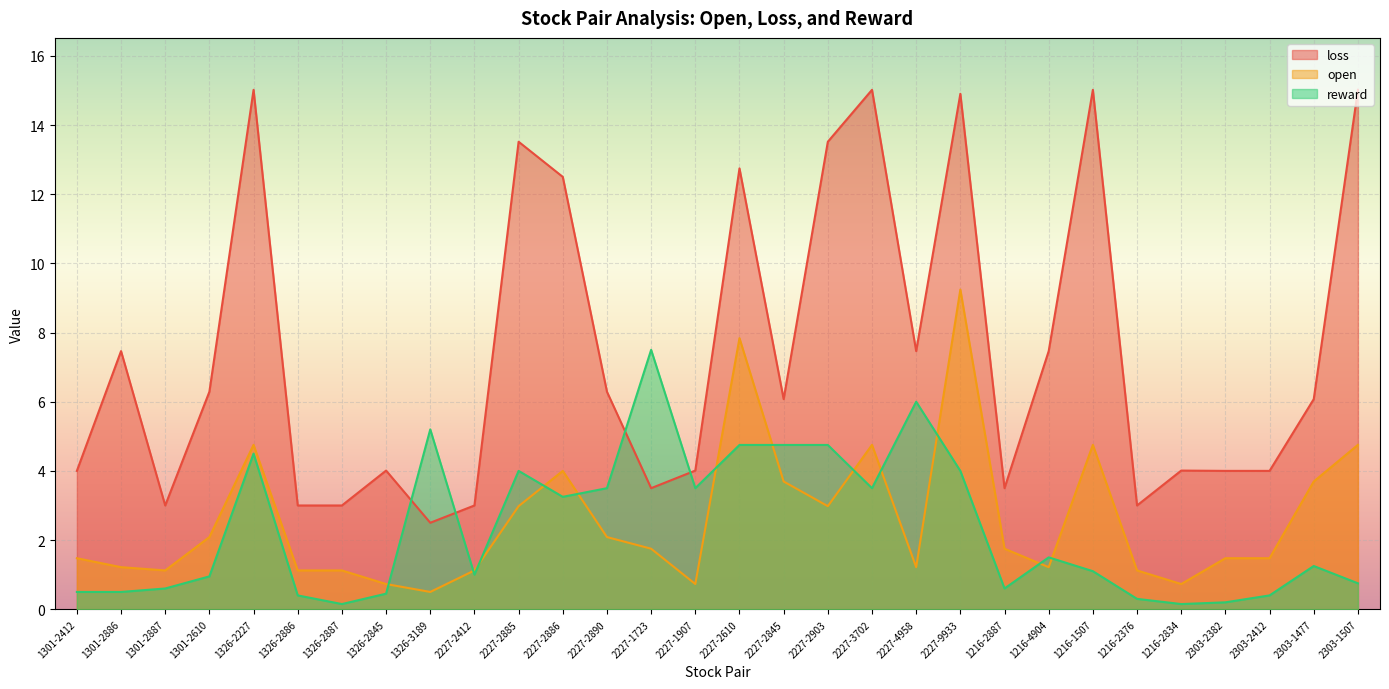

List the labels in order of open value, smallest first.

1326-3189, 1326-2845, 2227-1907, 1216-2834, 1301-2887, 1326-2886, 1326-2887, 2227-2412, 1216-2376, 1301-2886, 2227-4958, 1216-4904, 1301-2412, 2303-2382, 2303-2412, 2227-1723, 1216-2887, 1301-2610, 2227-2890, 2227-2885, 2227-2903, 2227-2845, 2303-1477, 2227-2886, 1326-2227, 2227-3702, 1216-1507, 2303-1507, 2227-2610, 2227-9933